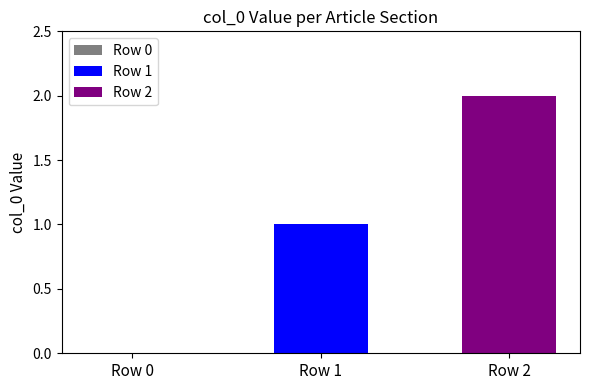

Rank the series by their maximum value, from highest to lowest.

Row 2, Row 1